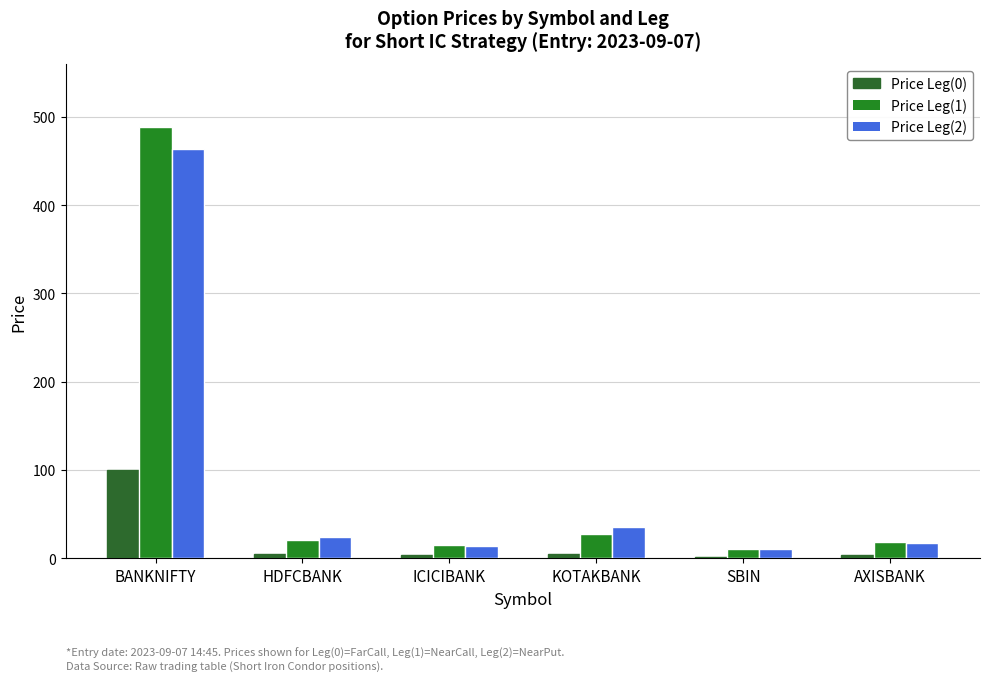

Which label corresponds to the smallest value in the chart?

SBIN